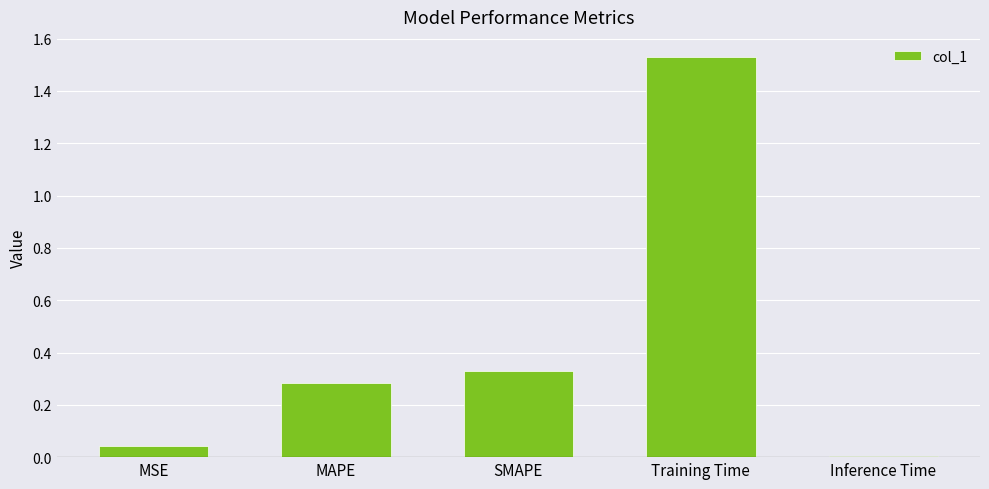

Rank the categories by value from highest to lowest.

Training Time, SMAPE, MAPE, MSE, Inference Time